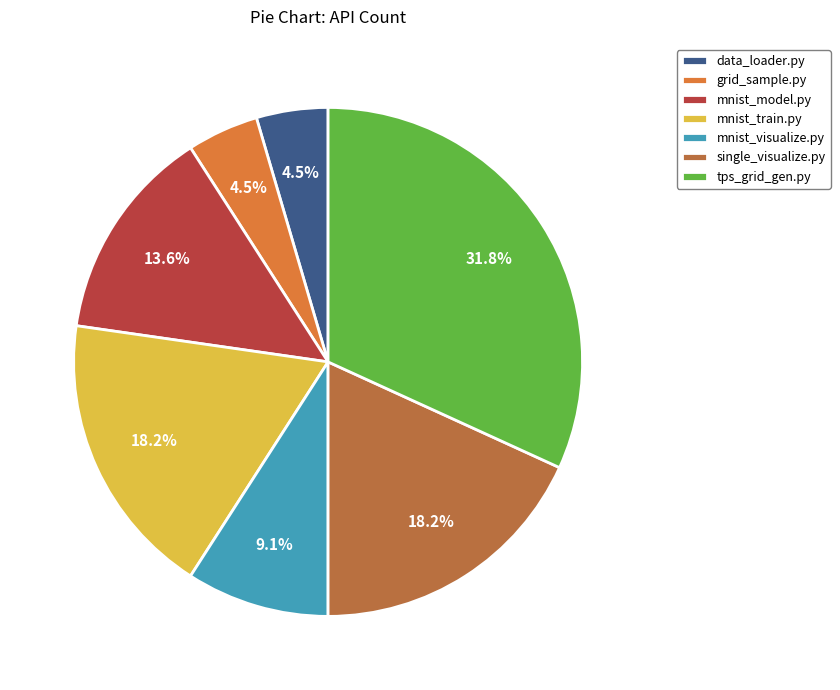

How much of the chart is everything except mnist_train.py?

81.8%